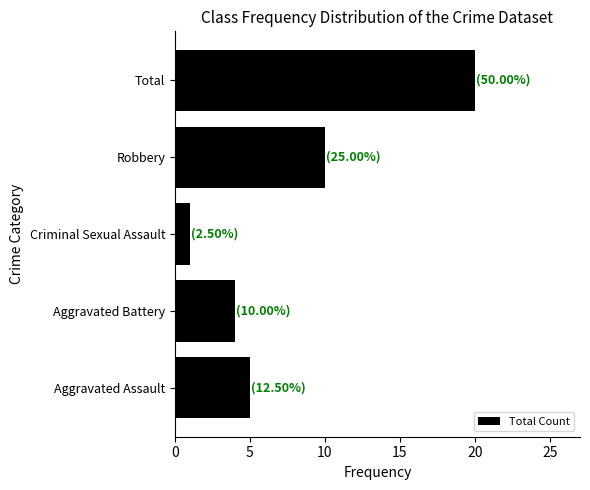

Rank the categories by value from lowest to highest.

Criminal Sexual Assault, Aggravated Battery, Aggravated Assault, Robbery, Total